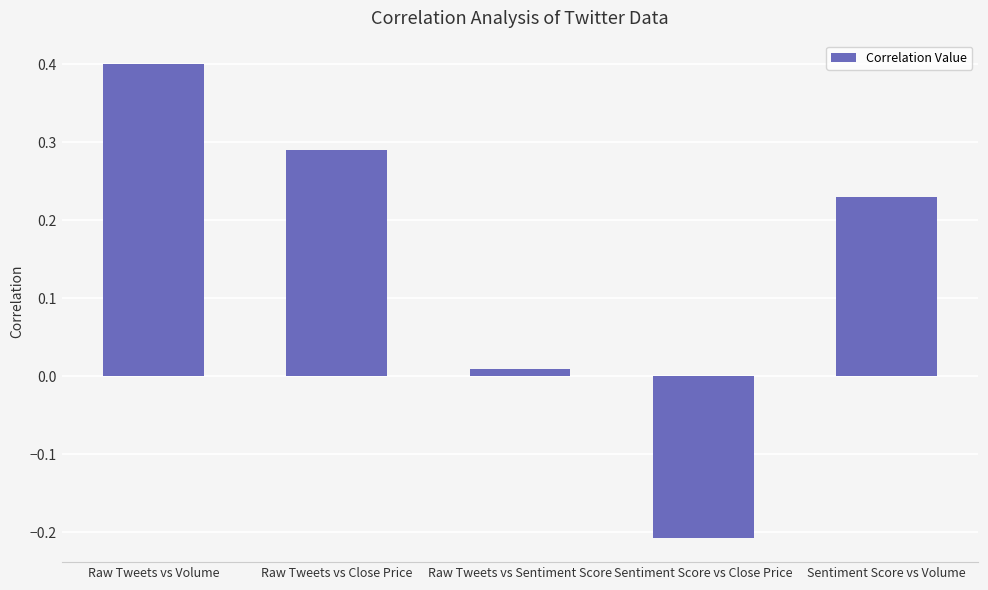

Are the bars grouped side by side (vs. stacked)?

No